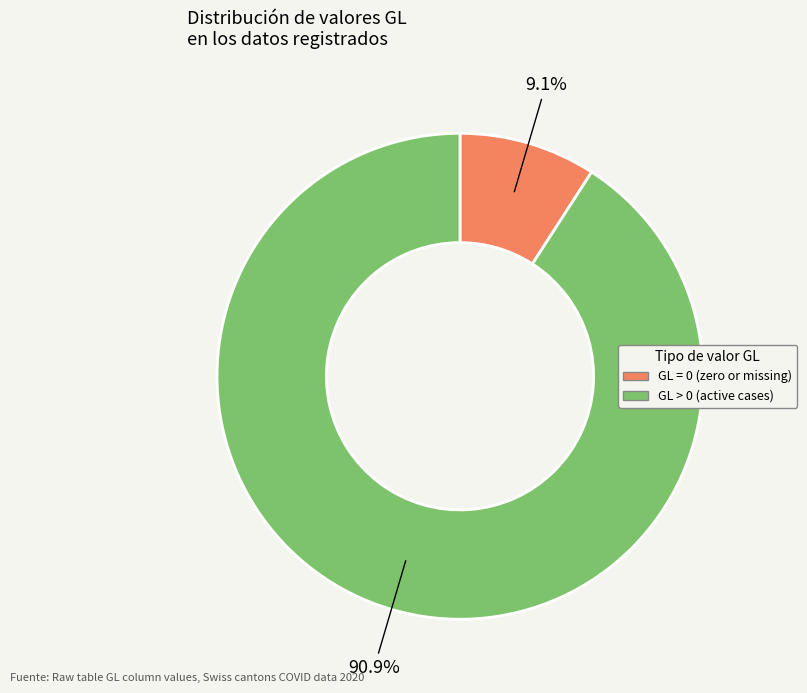

Is there a majority slice in this chart?

Yes